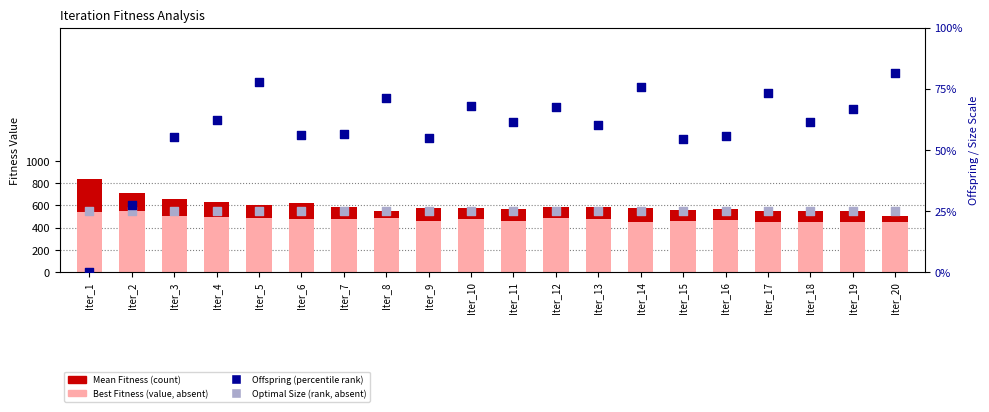

Which series has the largest total across all categories?

Mean Fitness (count)